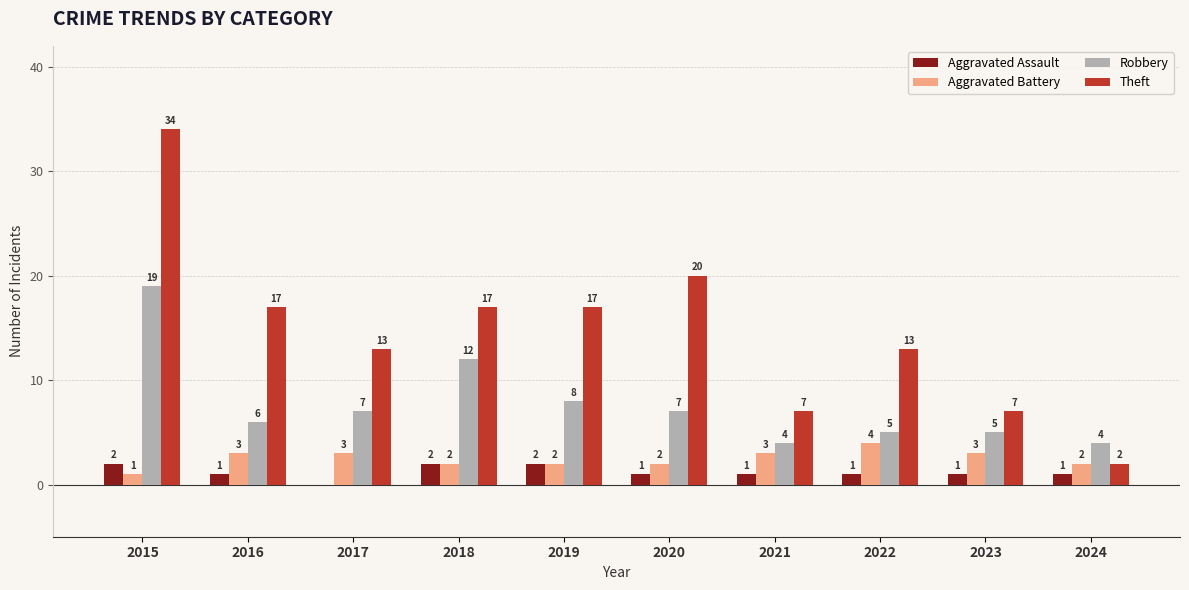

True or false: Theft has a value of 34 at 2015.

True